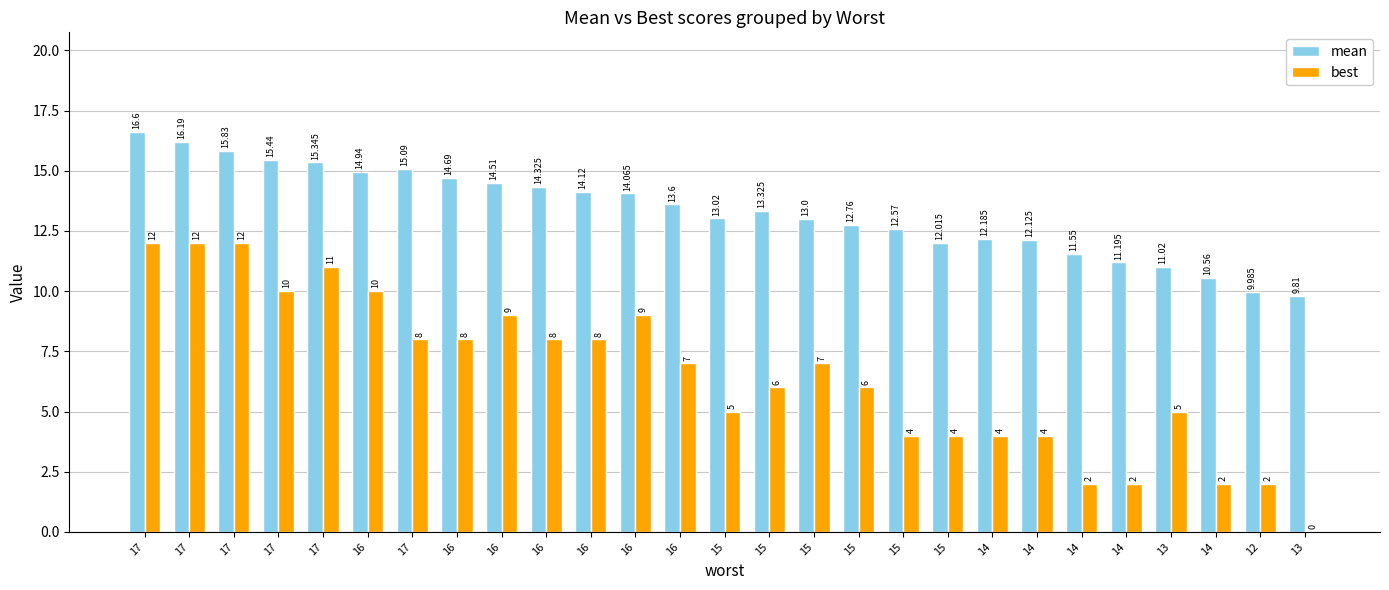

How many categories are shown in the chart?

27